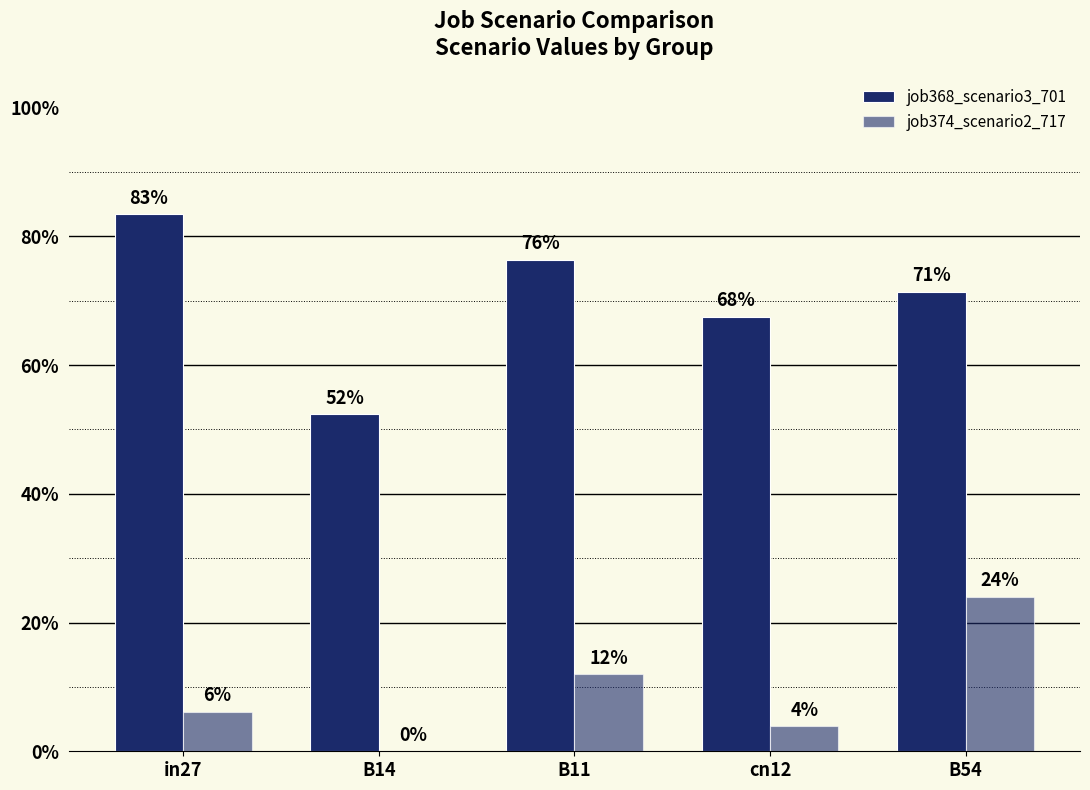

True or false: job368_scenario3_701 has a value of 0.3 at in27.

False